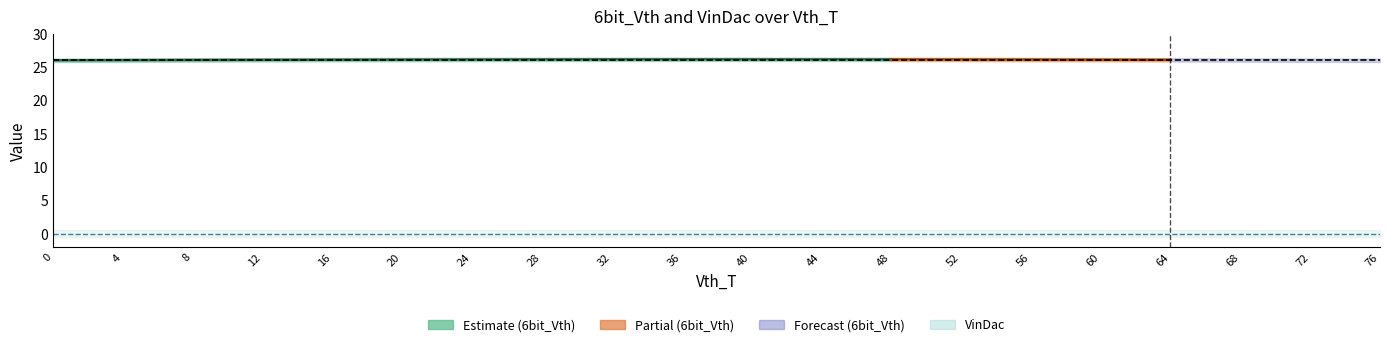

Which series has the largest total across all categories?

6bit_Vth_upper